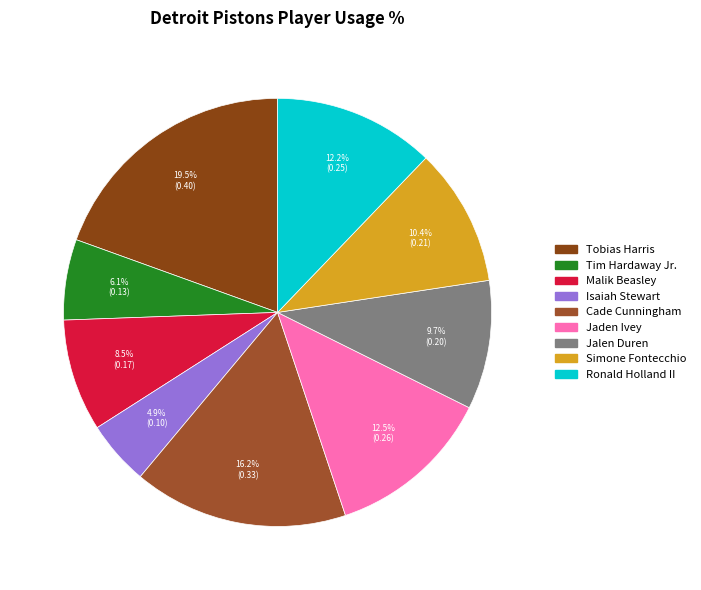

What is the change in value from Cade Cunningham to Jalen Duren?

-0.1